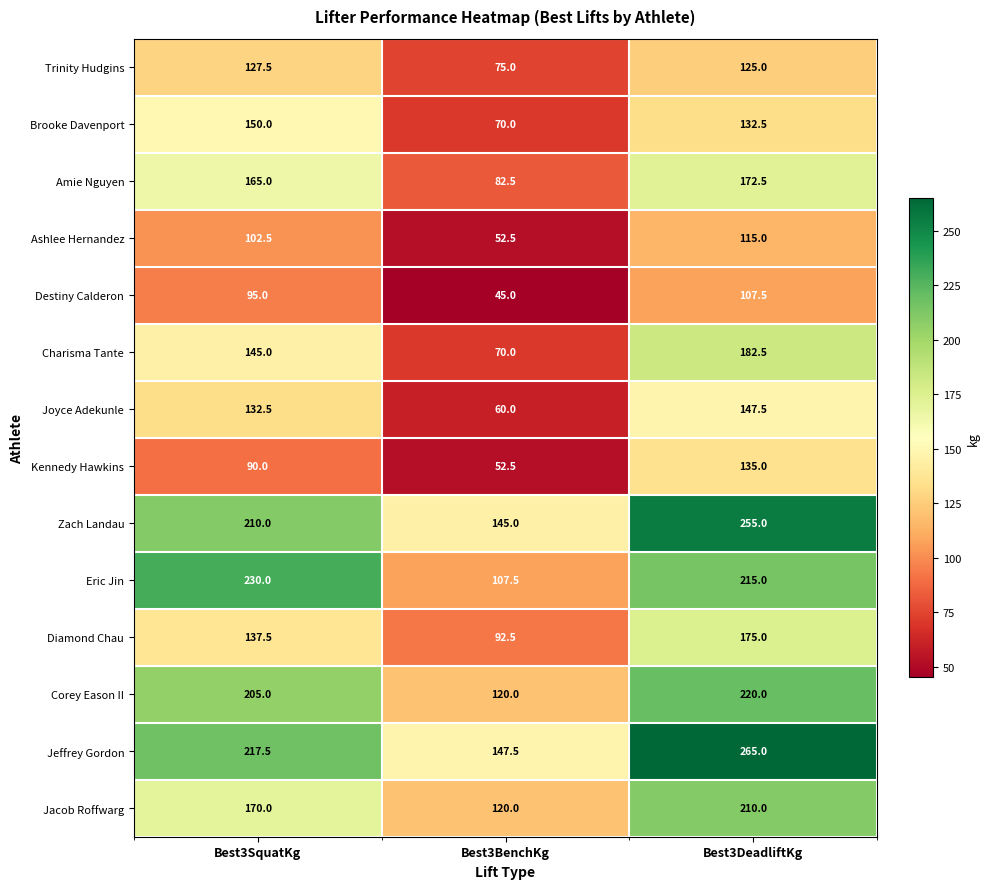

True or false: Joyce Adekunle has a value of 101.2 at Best3BenchKg.

False